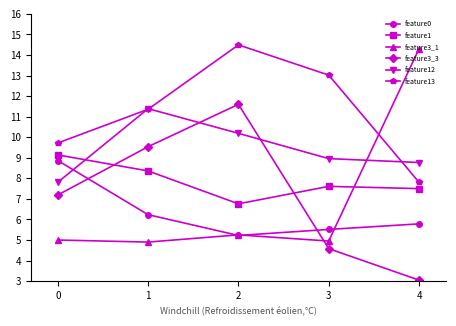

What is the greatest value displayed?

14.5